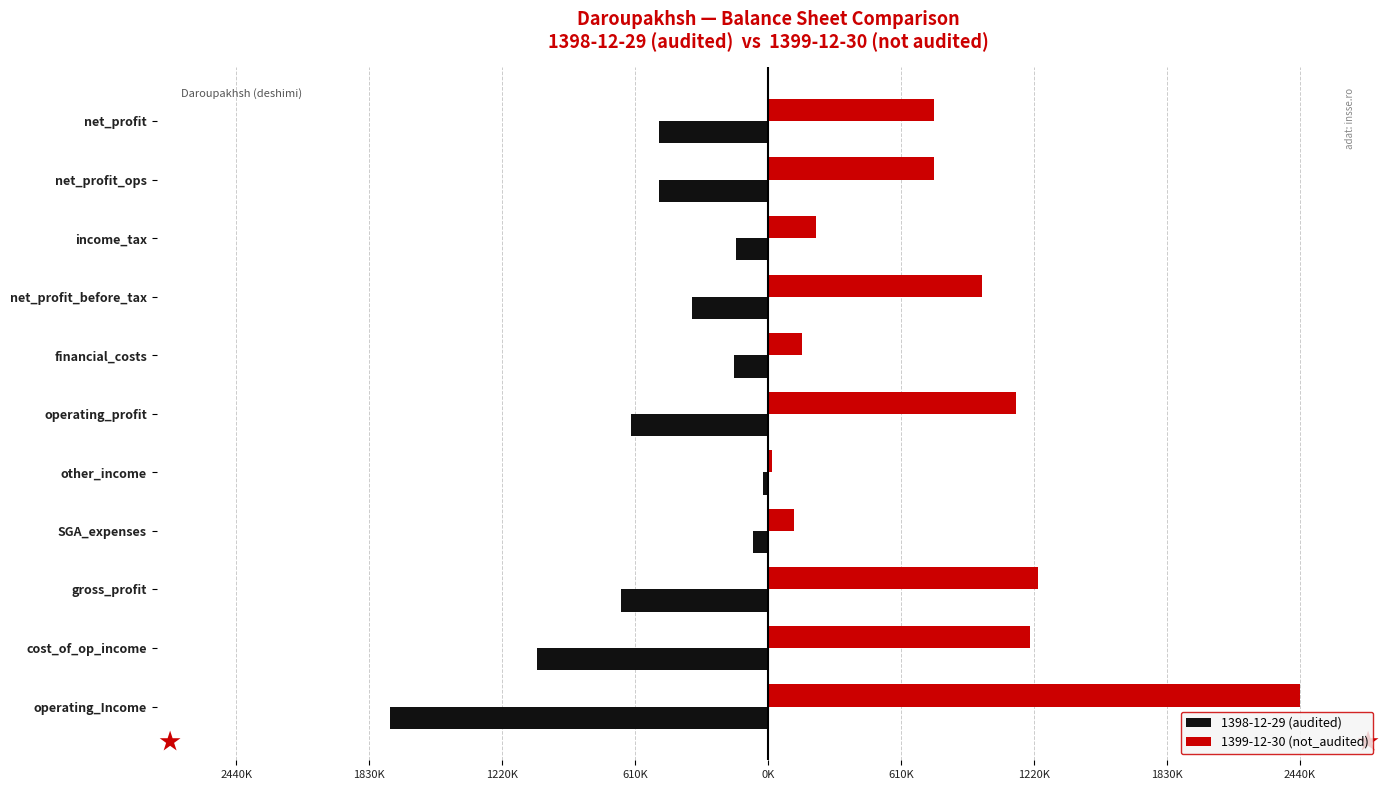

What are all the series names shown in the legend?

1398-12-29 (audited), 1399-12-30 (not_audited)